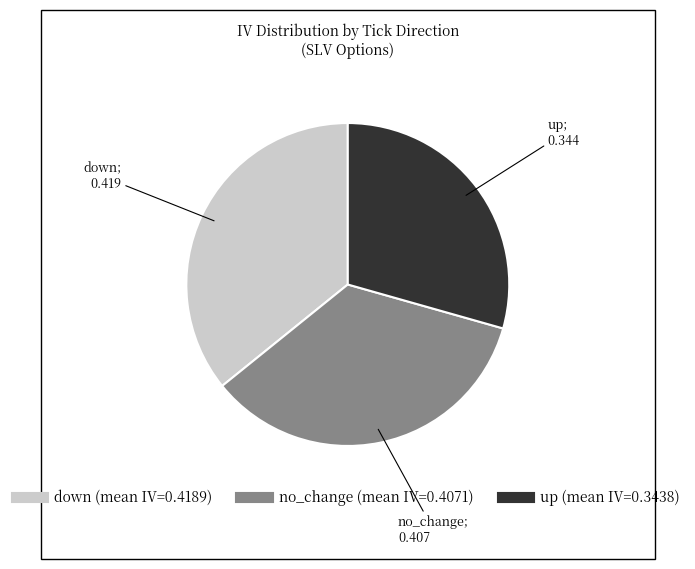

Is there a majority slice in this chart?

No